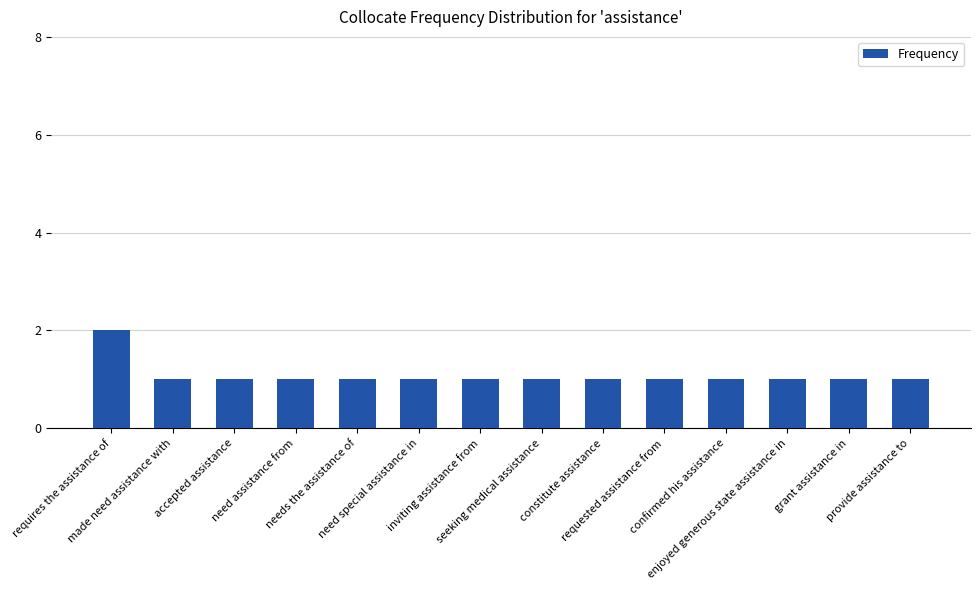

Reading right to left, extract all data points from this chart.

1	1	1	1	1	1	1	1	1	1	1	1	1	2